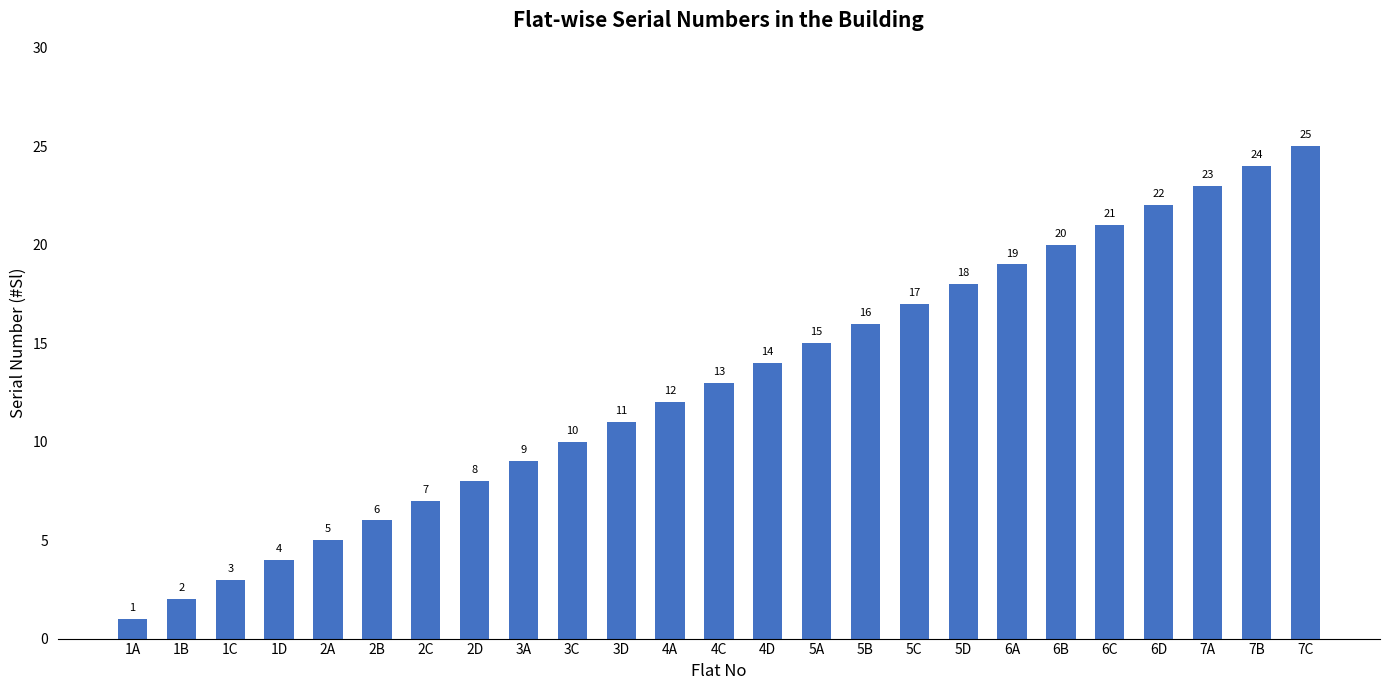

Reading left to right, list all the values displayed in this chart.

1A=1	1B=2	1C=3	1D=4	2A=5	2B=6	2C=7	2D=8	3A=9	3C=10	3D=11	4A=12	4C=13	4D=14	5A=15	5B=16	5C=17	5D=18	6A=19	6B=20	6C=21	6D=22	7A=23	7B=24	7C=25